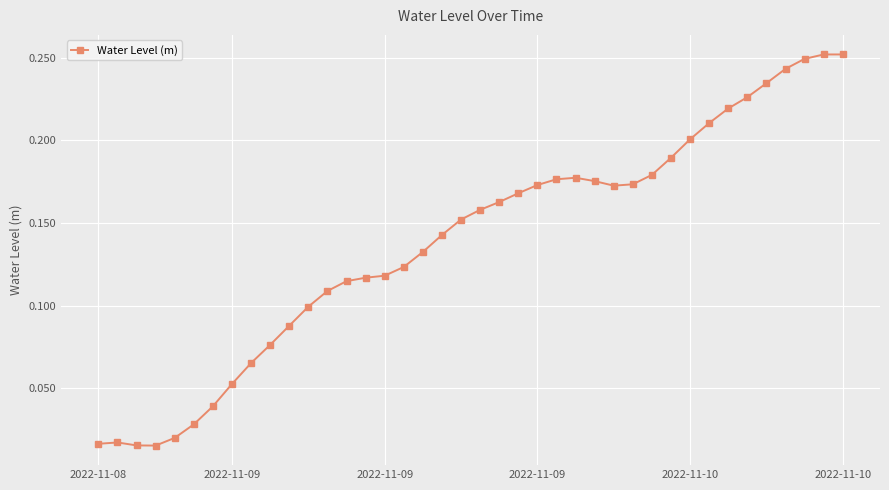

True or false: there are more than 1 points higher than both neighbors.

True